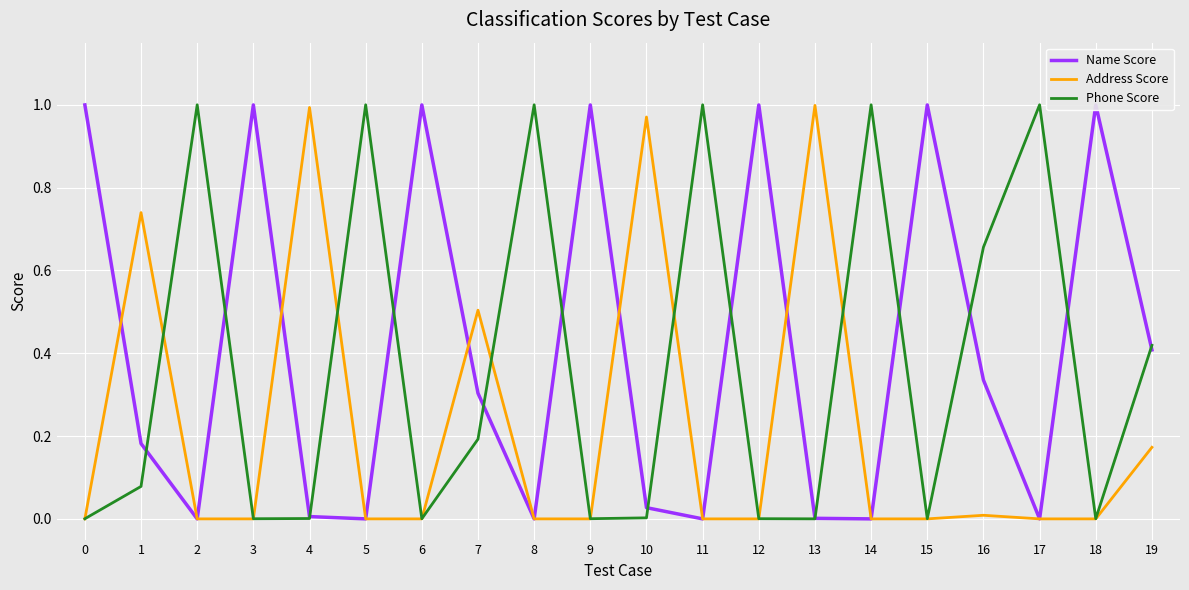

The Name Score series shows 0.5 at 15. True or false?

False